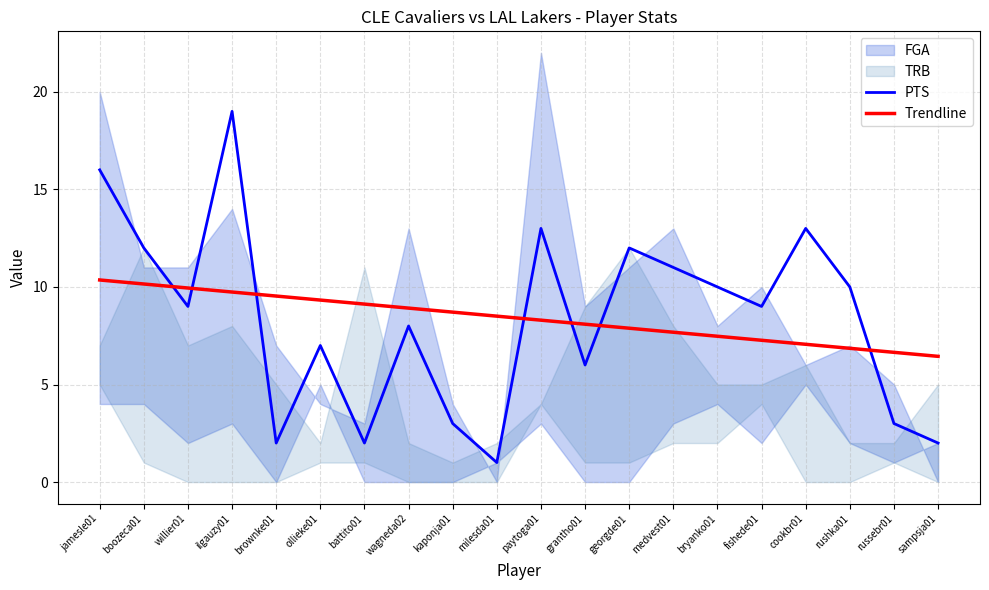

True or false: Trendline and PTS intersect in this chart.

True